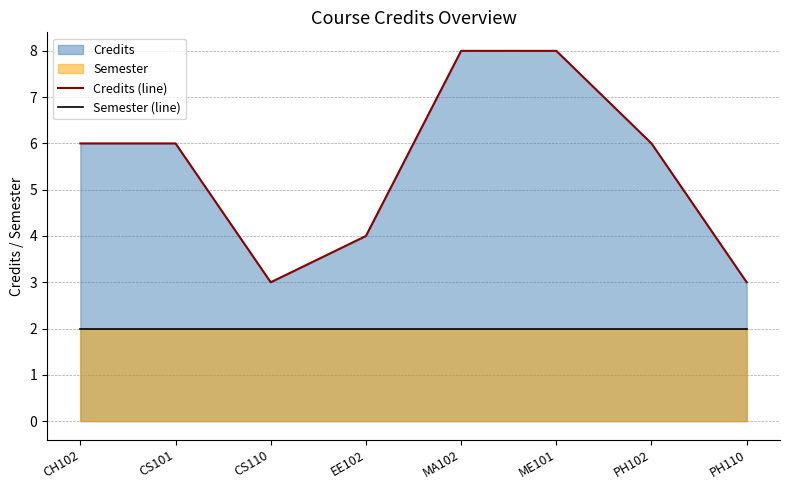

True or false: Semester (line) and Credits (line) intersect in this chart.

False